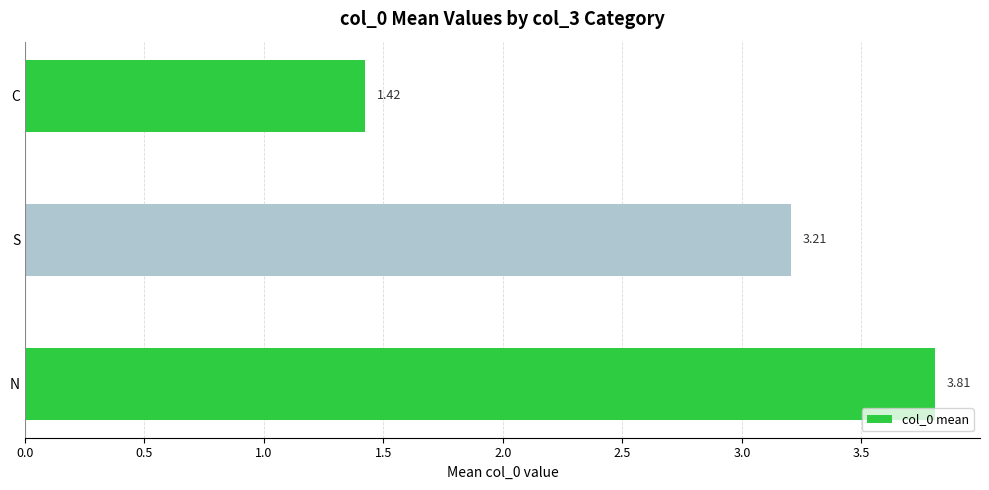

At which label is the value closest to 2?

C